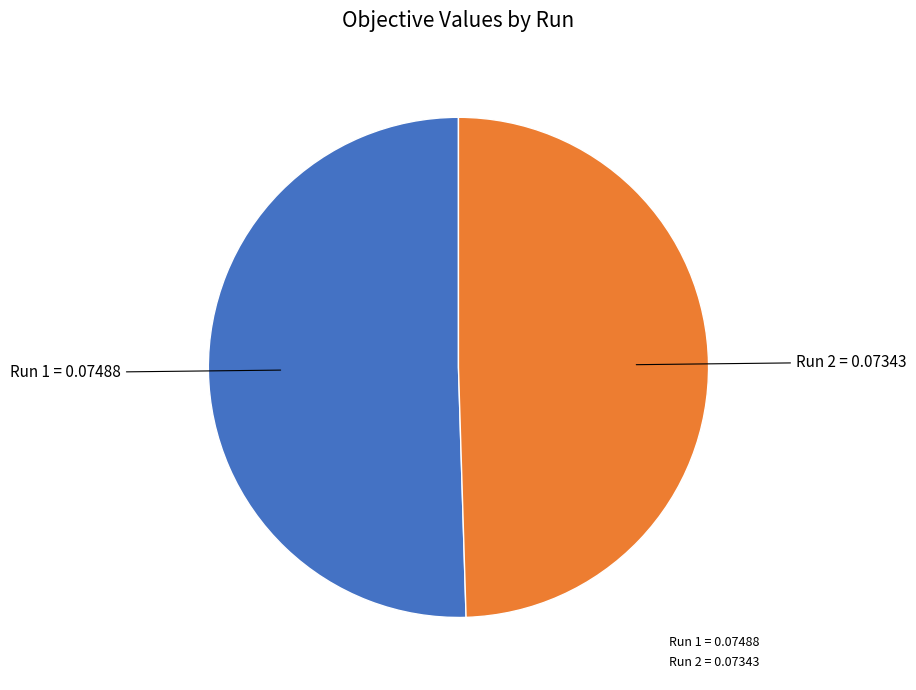

Is the sum of Run 2 = 0.07343 and Run 1 = 0.07488 greater than half?

Yes